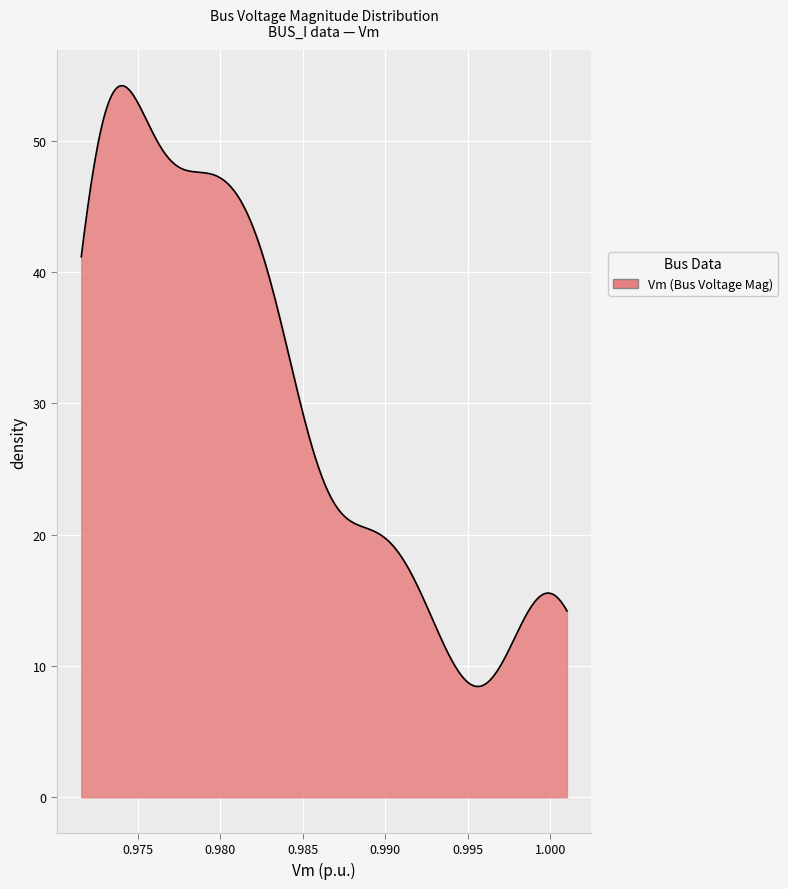

What is the minimum value shown in the chart?

8.4